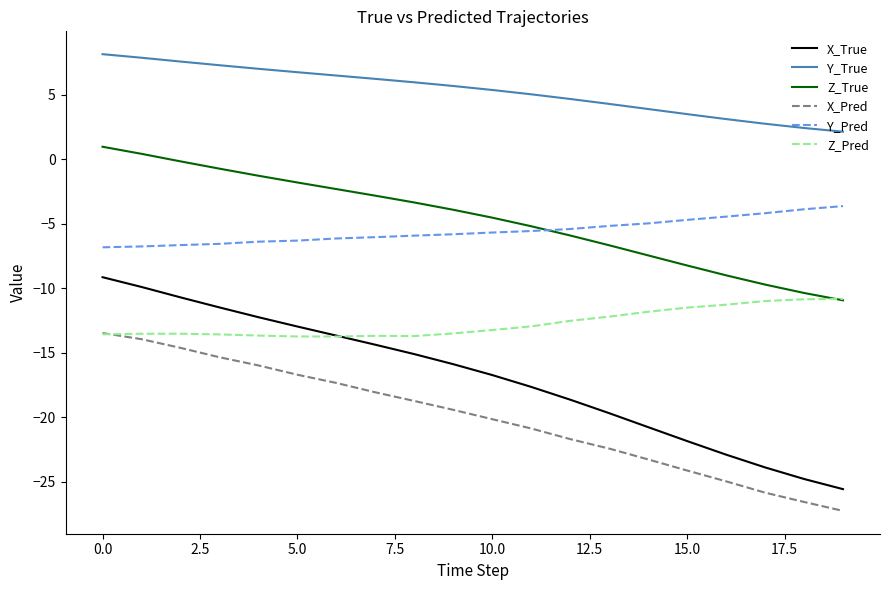

What is the minimum value shown in the chart?

-27.3